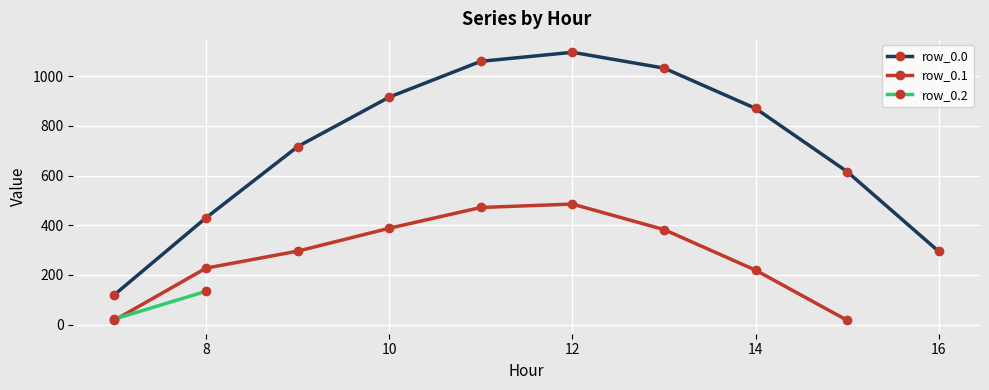

How many values in row_0.2 are above zero?

2